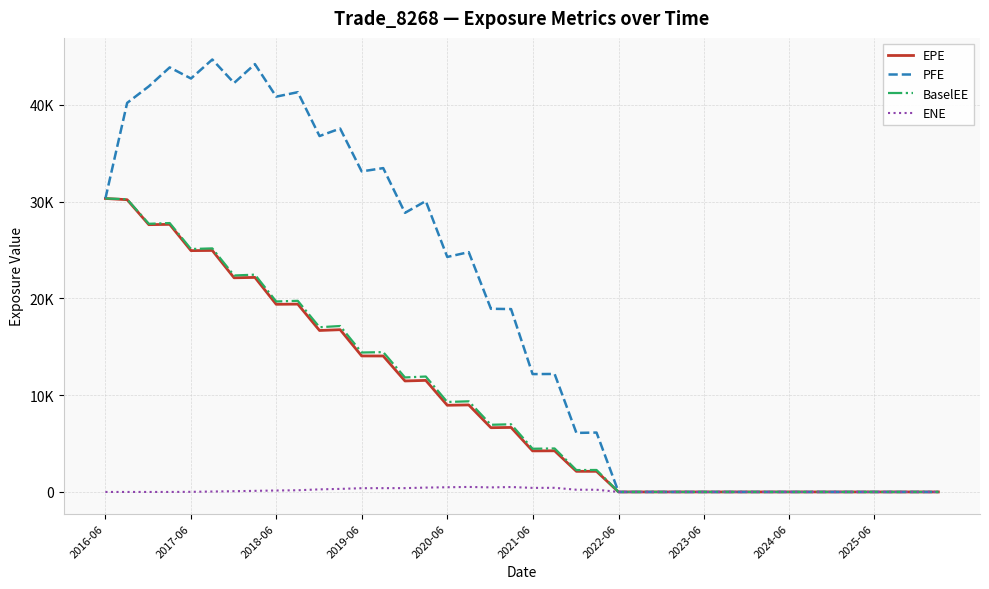

Does the chart display data point markers on the line(s)?

No